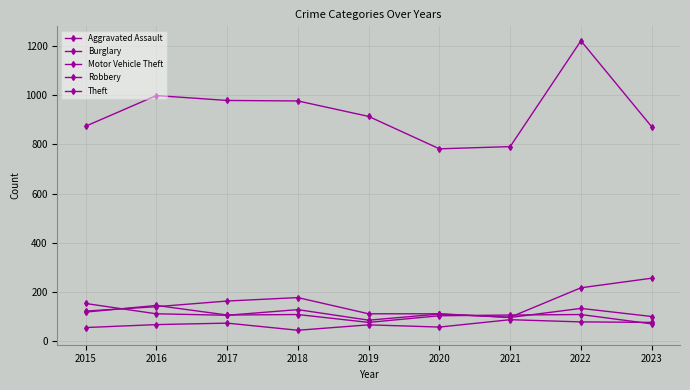

At how many categories does at least one series exceed 545?

9